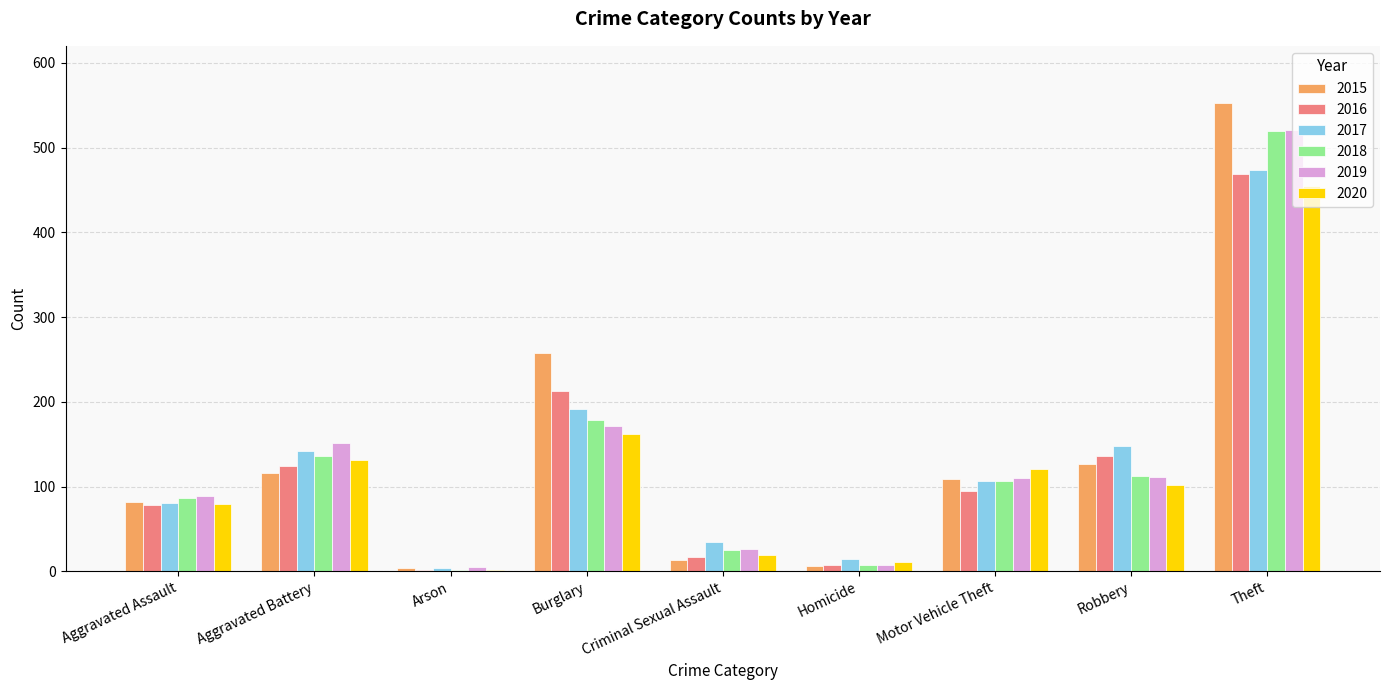

The 2018 series shows 136 at Aggravated Battery. True or false?

True